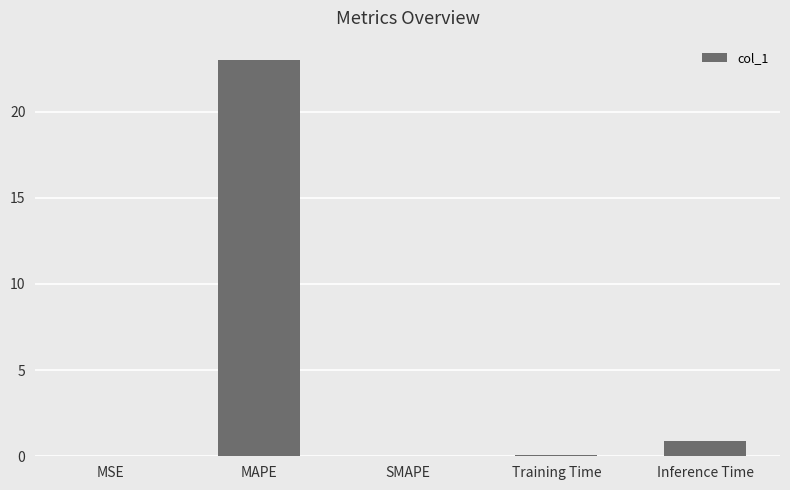

What is the maximum value shown in the chart?

23.0